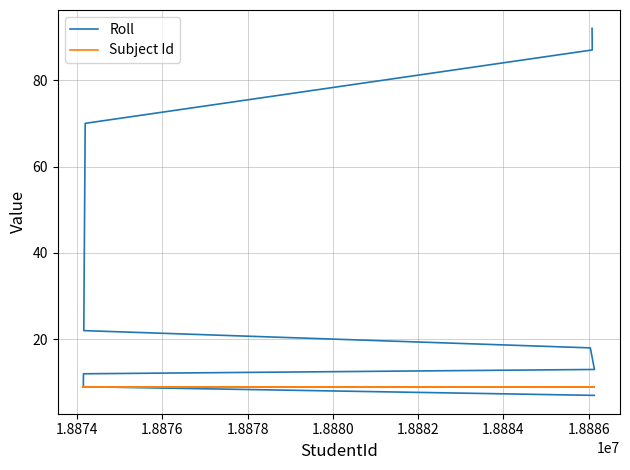

What is the difference between the Roll values at 1.8882 and 1.8874?

13